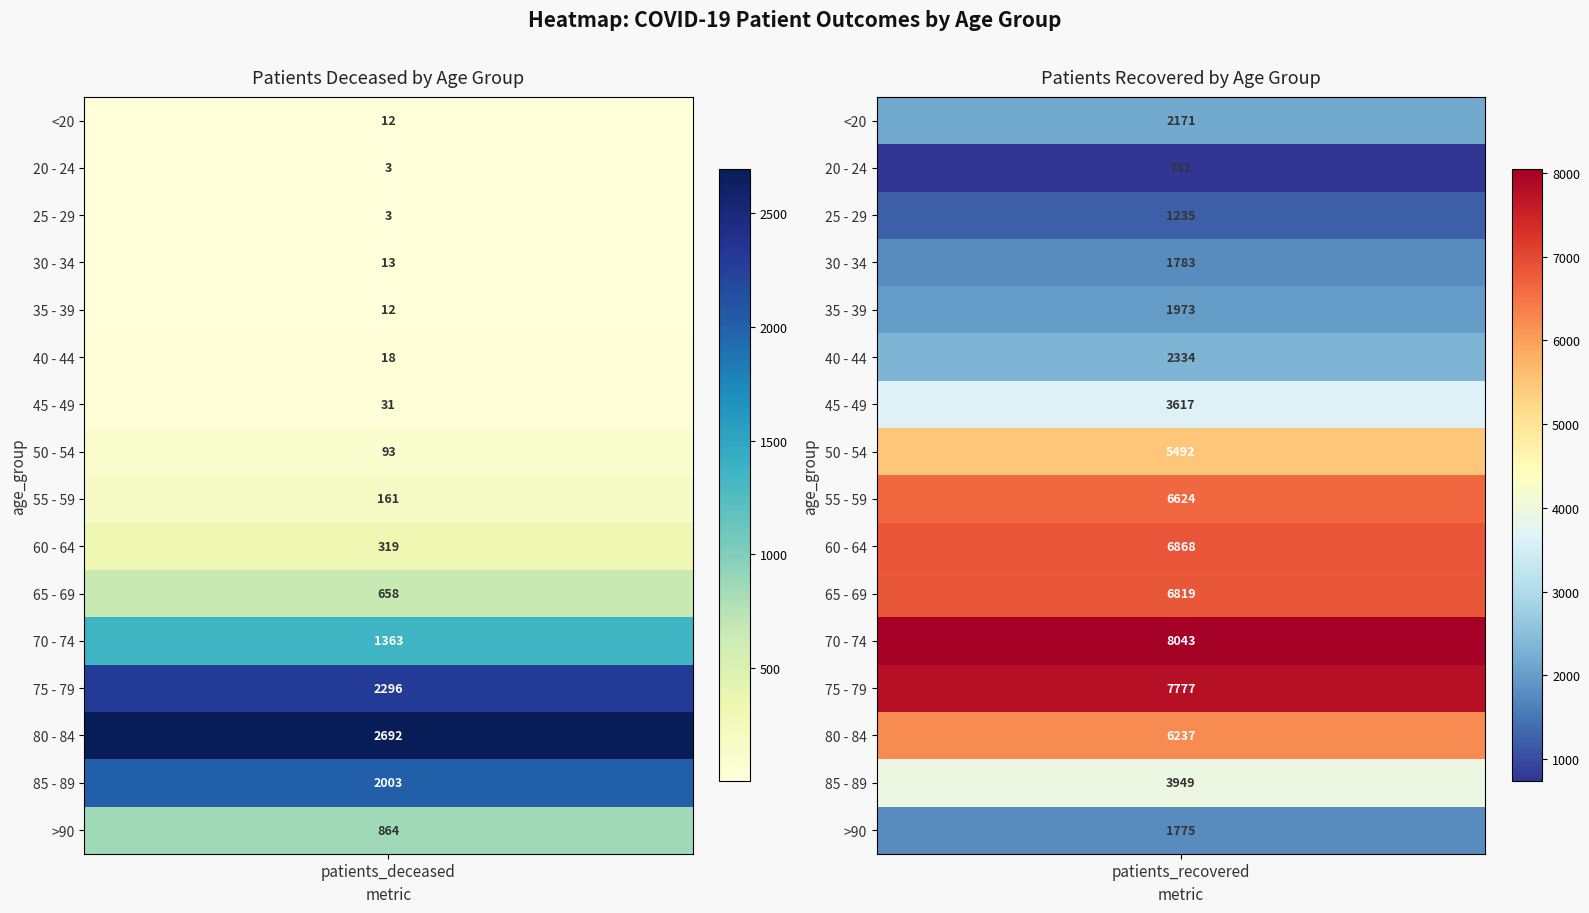

True or false: 25 - 29 has a value of 1235 at 1.

True